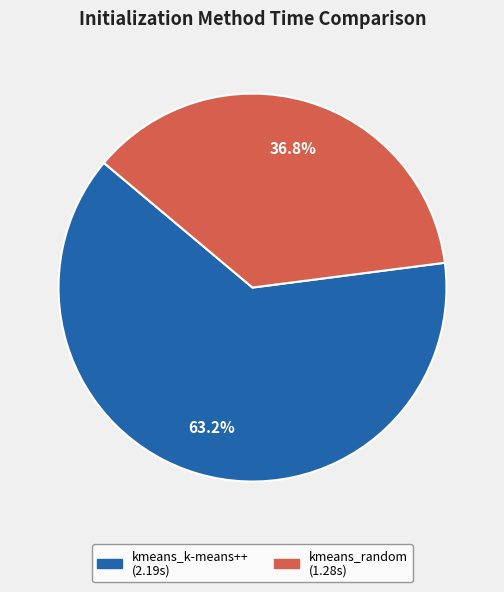

What percentage is the kmeans_k-means++ slice, to the nearest percent?

63%